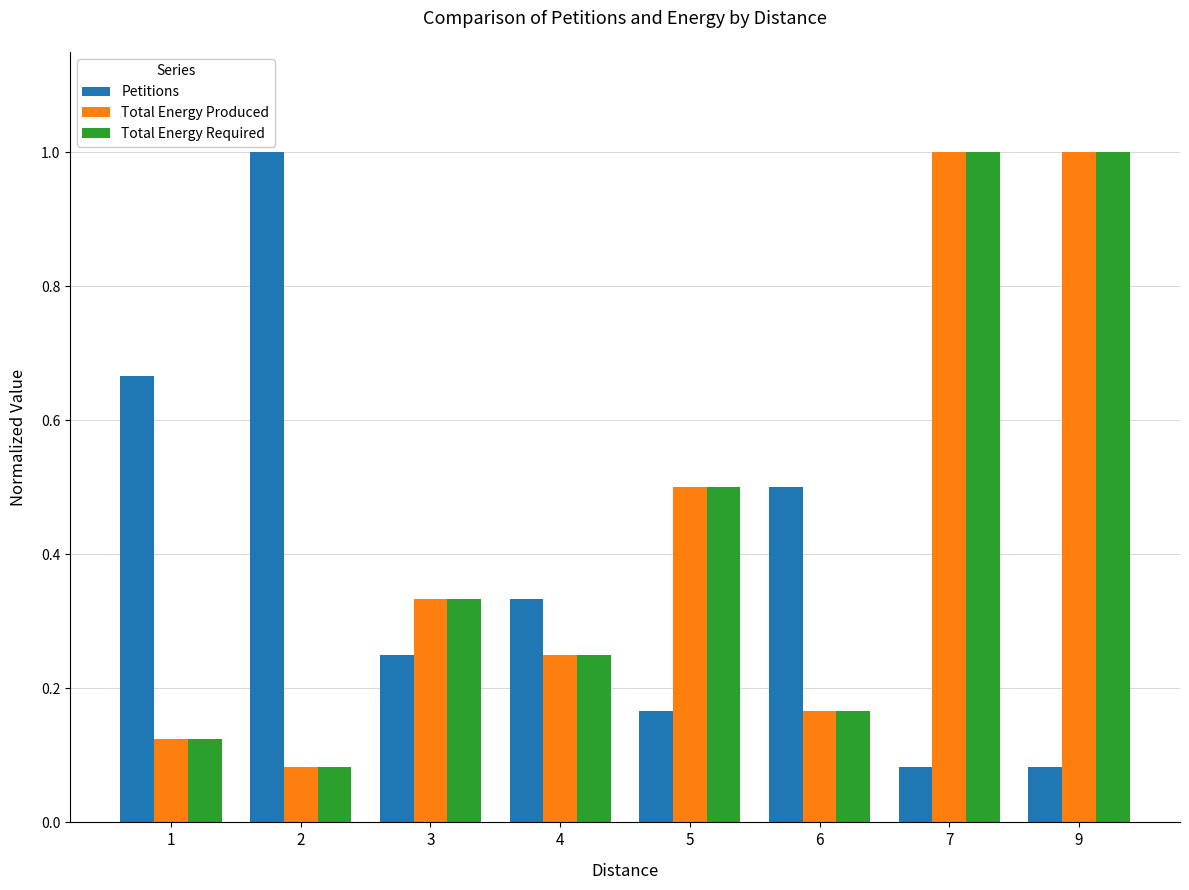

What is the spread (max minus min) of values at 9?

0.9